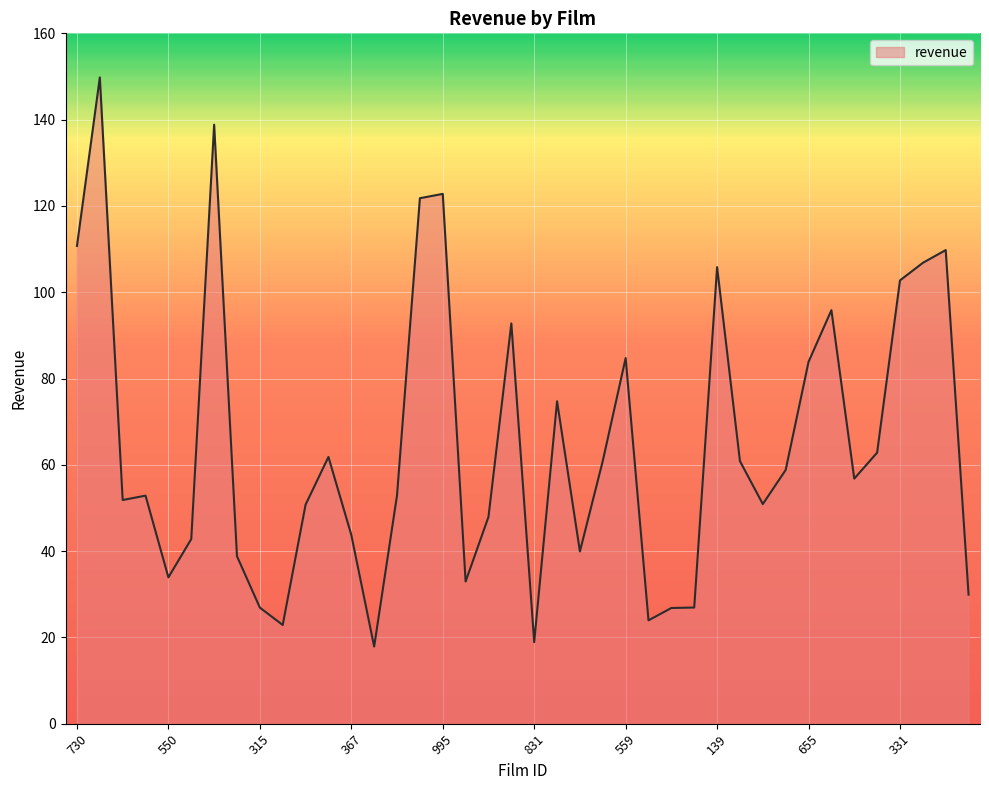

How many interior local peaks (higher than both neighbors) does the data have?

11